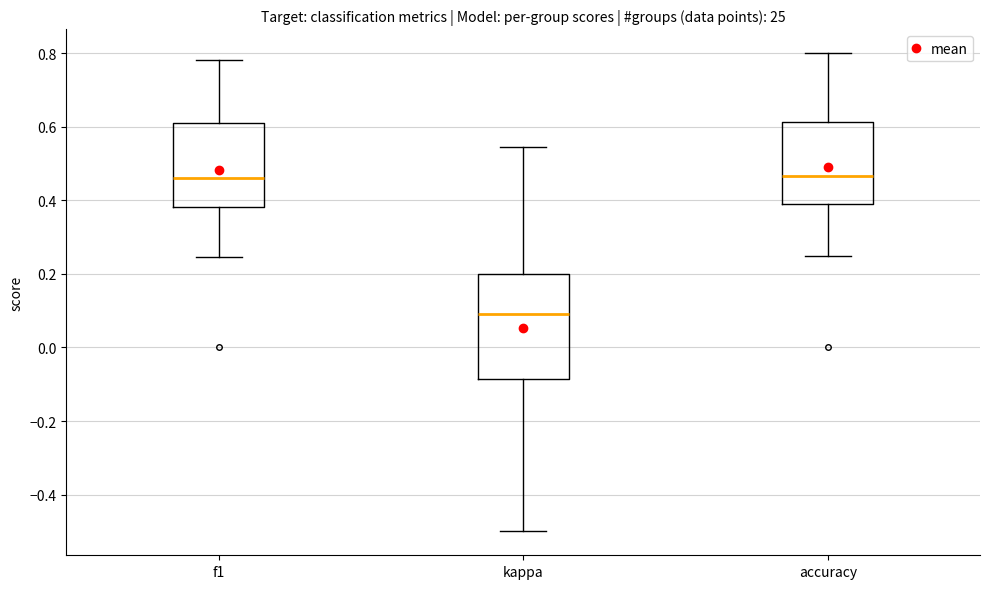

Reading left to right, transcribe this box plot: for each box, give where its median line is, the range the box spans, and where its two whiskers end, as read against the y-axis. The values are not printed on the chart, so give them approximately, as read against the axis.

f1: median 0.46, box 0.38 to 0.62, whiskers 0.24 to 0.78
kappa: median 0.10, box -0.08 to 0.20, whiskers -0.50 to 0.54
accuracy: median 0.46, box 0.38 to 0.62, whiskers 0.26 to 0.80